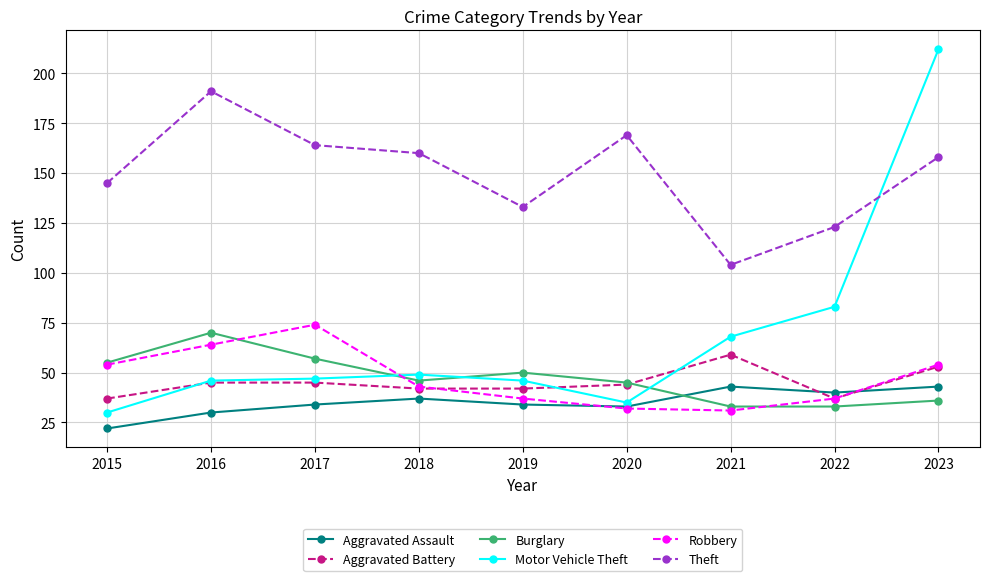

What is the difference between the Robbery values at 2017 and 2018?

31